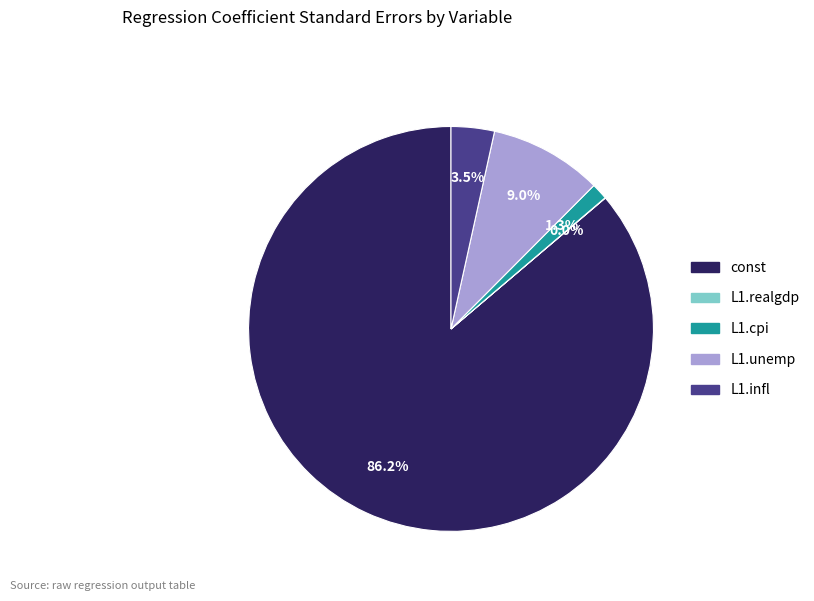

Does any single category account for the majority?

Yes